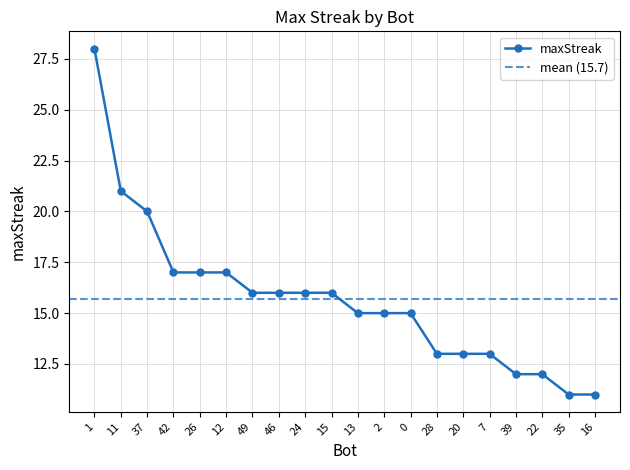

What is the minimum value shown in the chart?

11